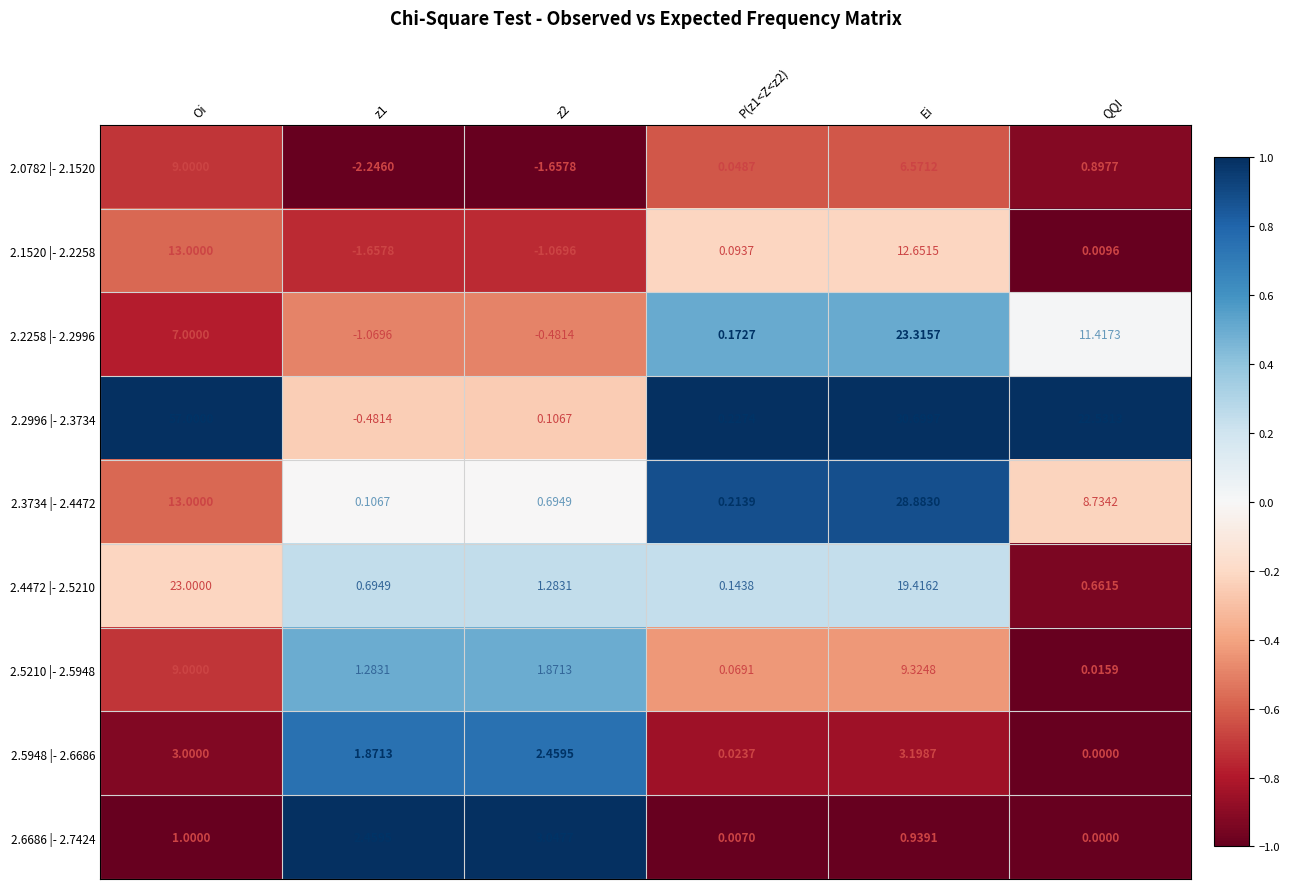

At which label does 2.5210 |- 2.5948 reach its minimum?

QQI